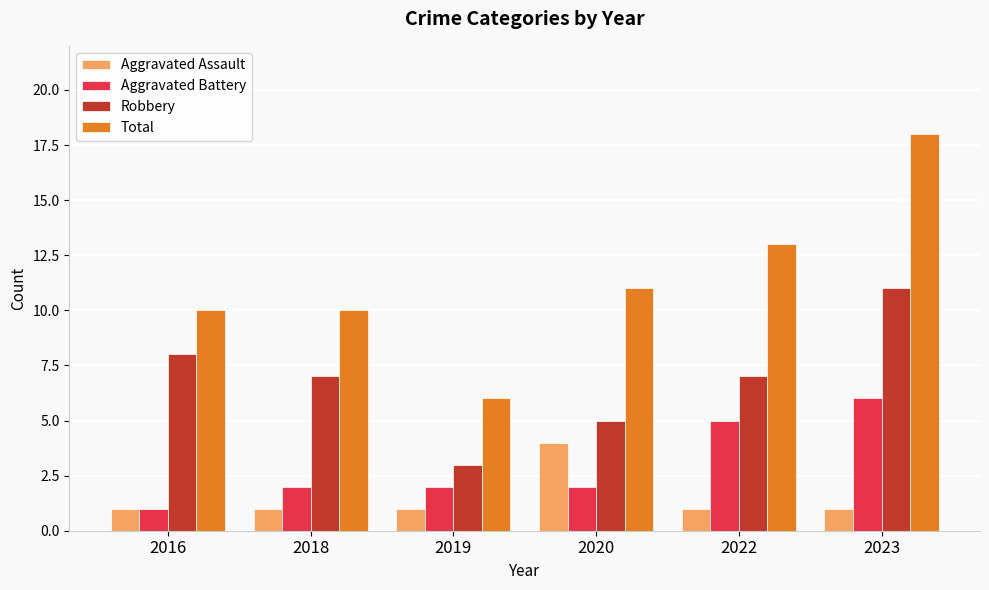

What is the value of the Robbery bar at the 3rd from the left?

3